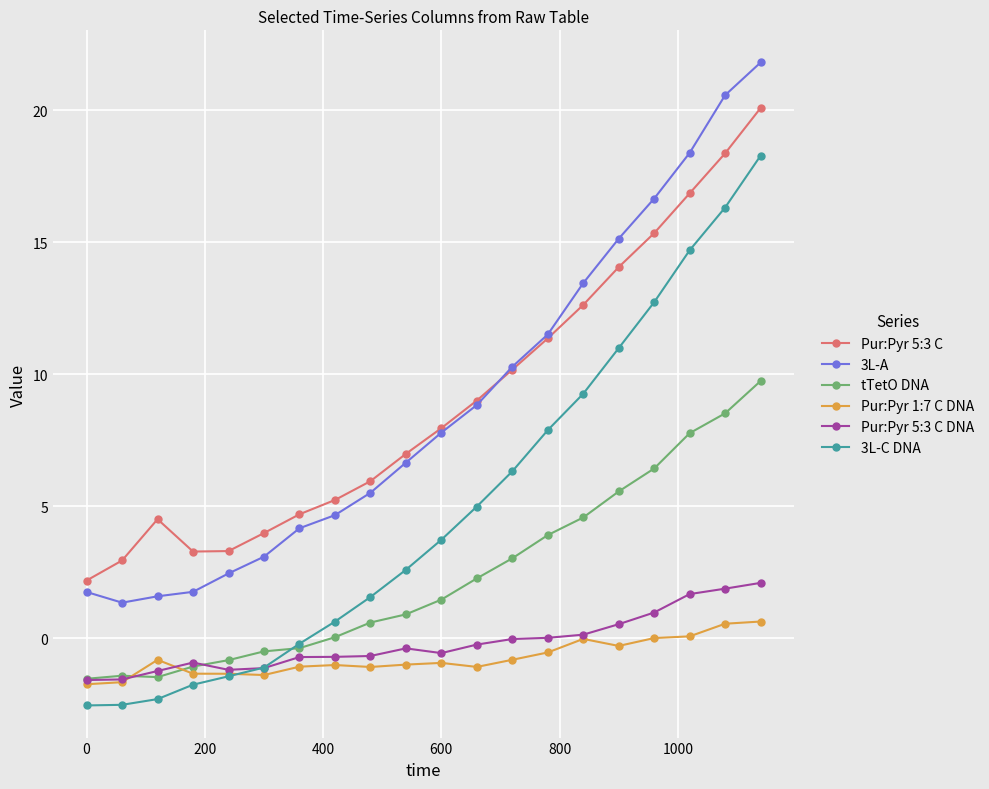

True or false: Pur:Pyr 5:3 C and 3L-C DNA cross at least once.

False